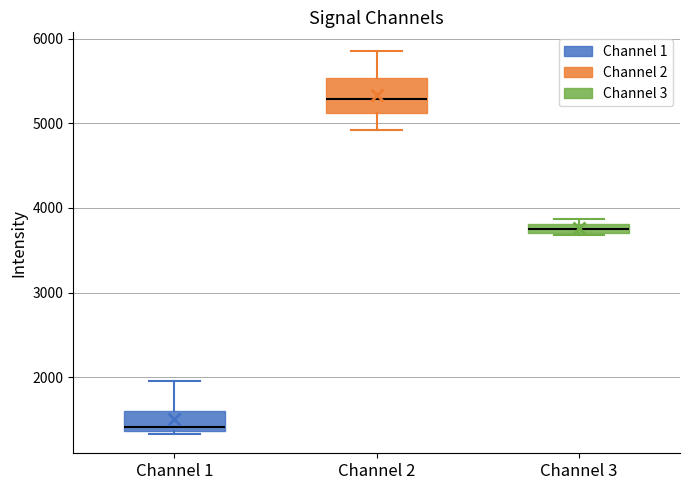

Which box's median line is the lowest?

Channel 1